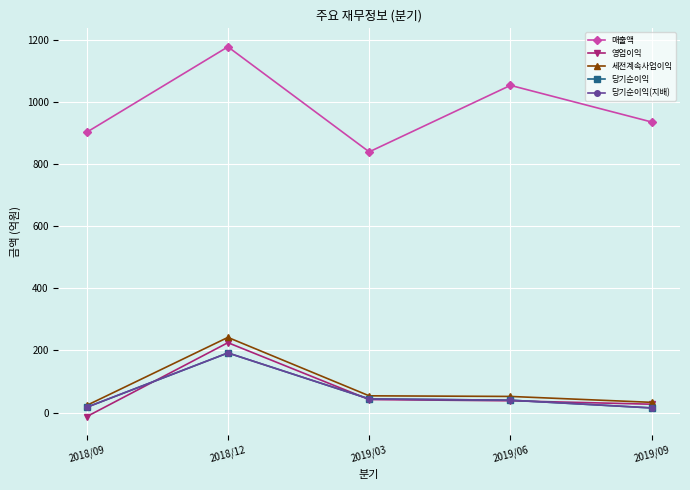

Rank the categories by 매출액 value from highest to lowest.

2018/12, 2019/06, 2019/09, 2018/09, 2019/03